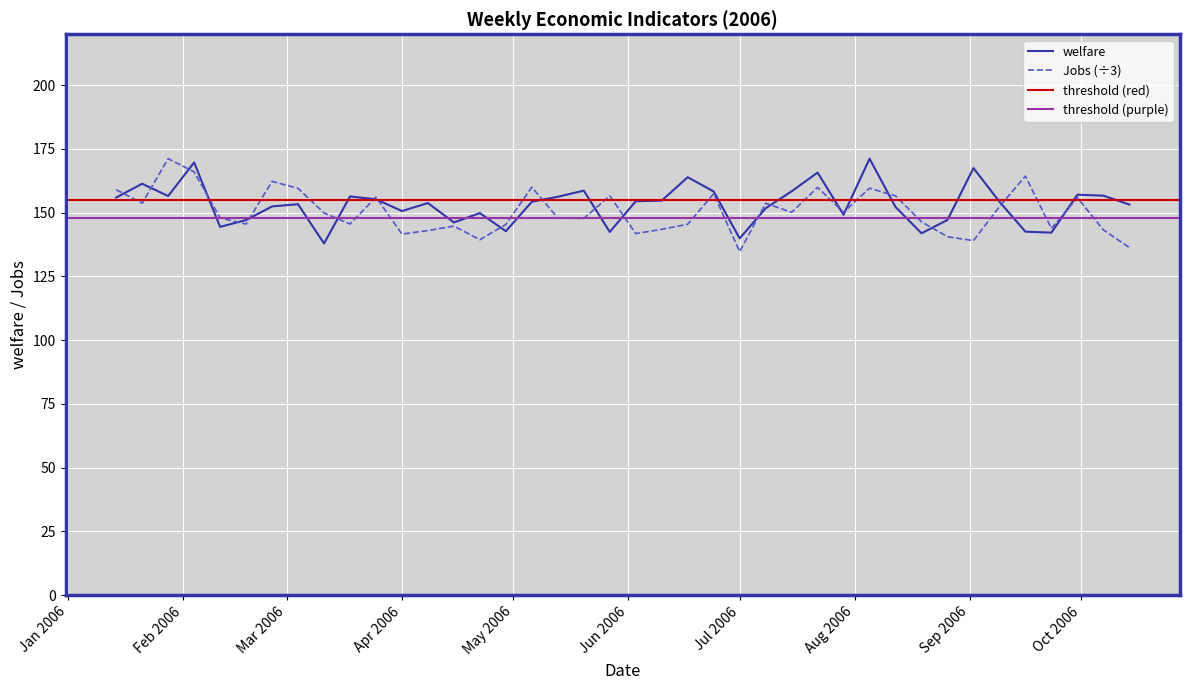

How many data points in Jobs are above 149?

20